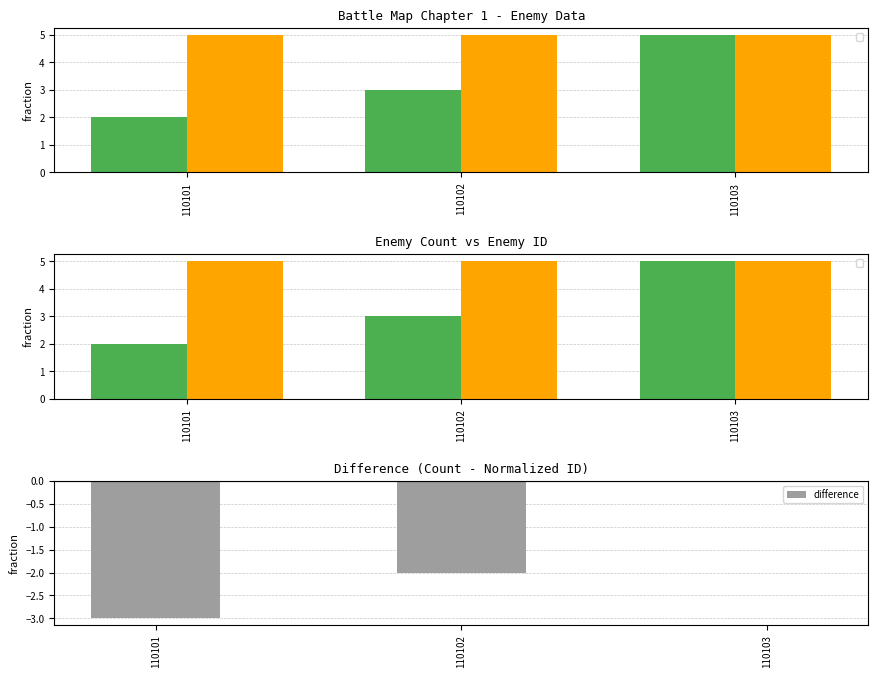

Reading left to right, transcribe all the data shown in this chart.

-3	-2	0